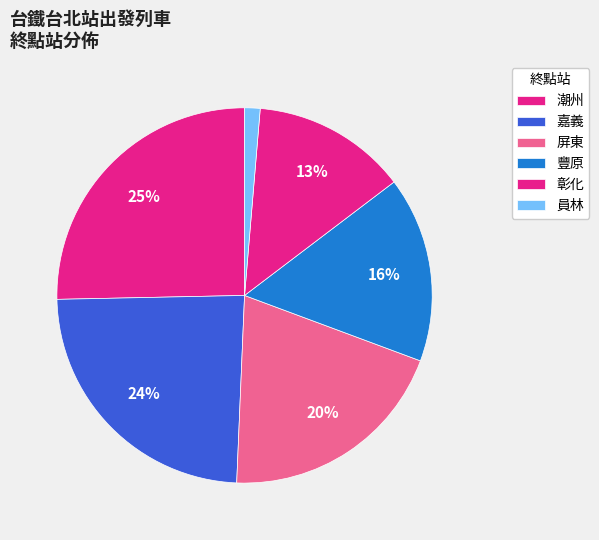

How many slices are in this pie chart?

6